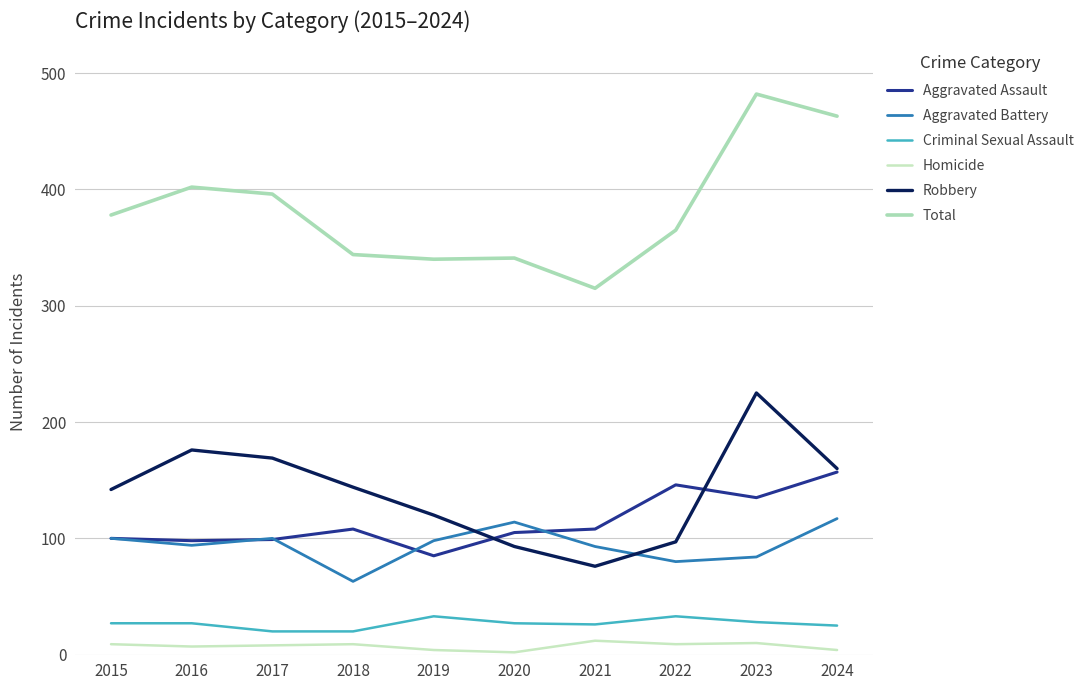

Reading left to right, transcribe all the data shown in this chart.

Aggravated Assault: 100	98	99	108	85	105	108	146	135	157
Aggravated Battery: 100	94	100	63	98	114	93	80	84	117
Criminal Sexual Assault: 27	27	20	20	33	27	26	33	28	25
Homicide: 9	7	8	9	4	2	12	9	10	4
Robbery: 142	176	169	144	120	93	76	97	225	160
Total: 378	402	396	344	340	341	315	365	482	463